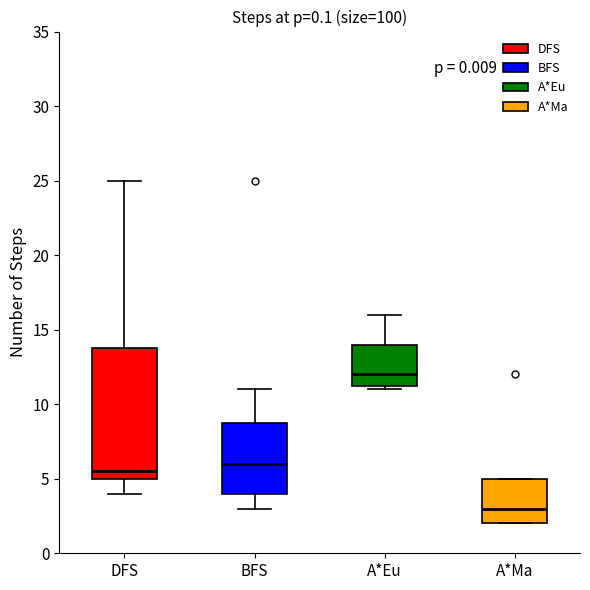

Comparing the boxes themselves (not the whiskers), which one is the tallest?

DFS